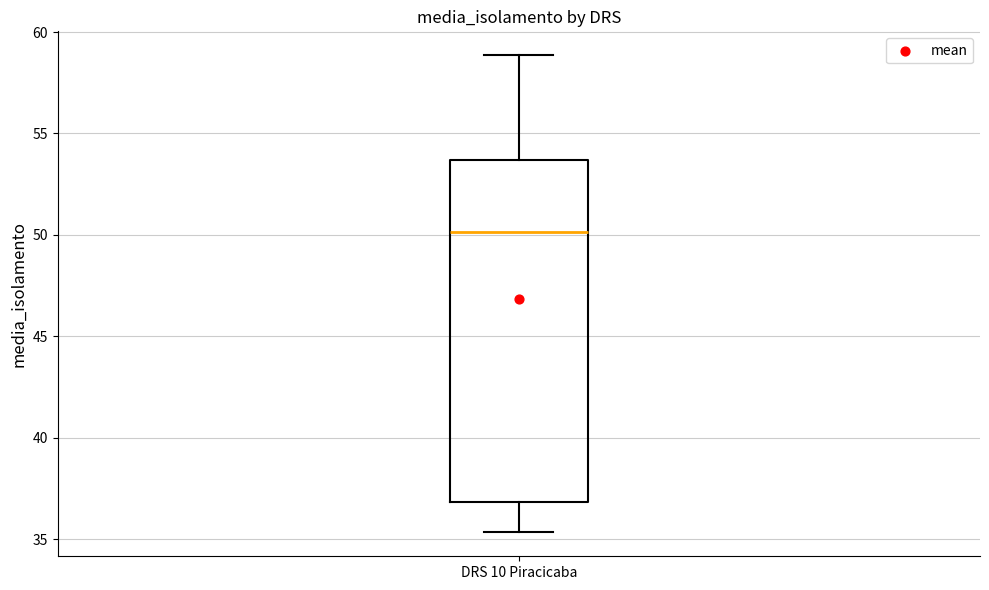

Where is the upper edge of the box for DRS 10 Piracicaba on the y-axis? The values are not printed on the chart, so give them approximately, as read against the axis.

53.5